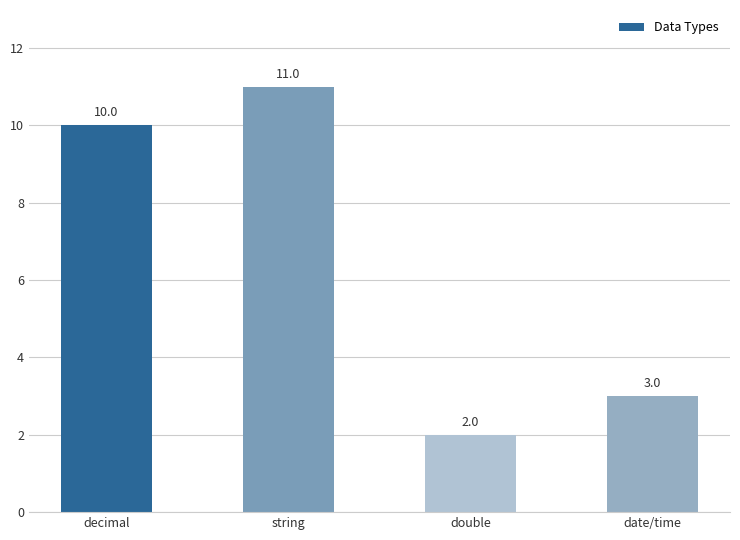

What position from the left is decimal?

1